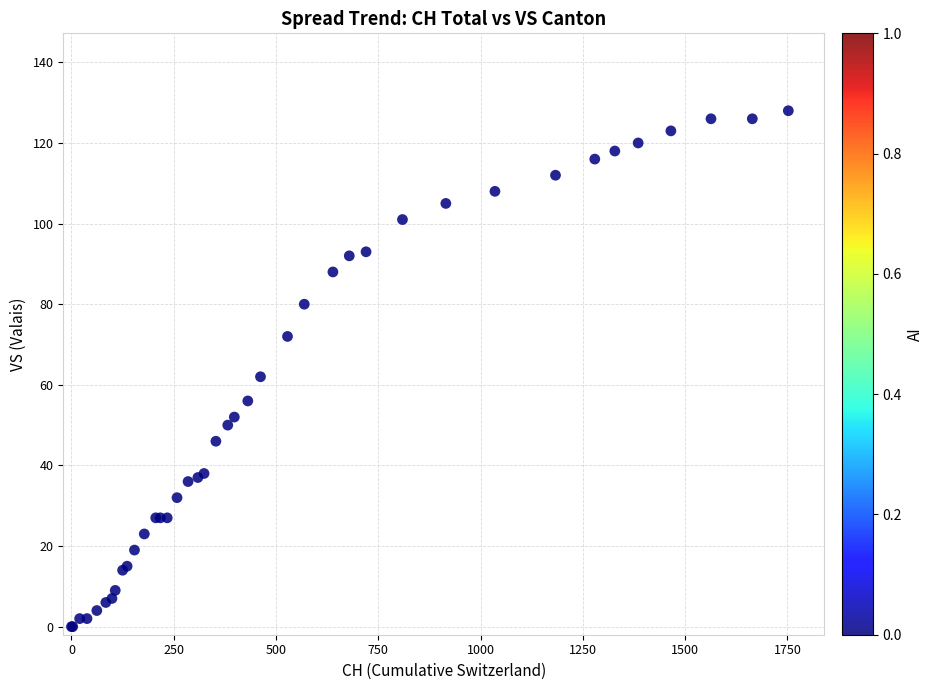

What Y value in the scatter plot is closest to 64?

62